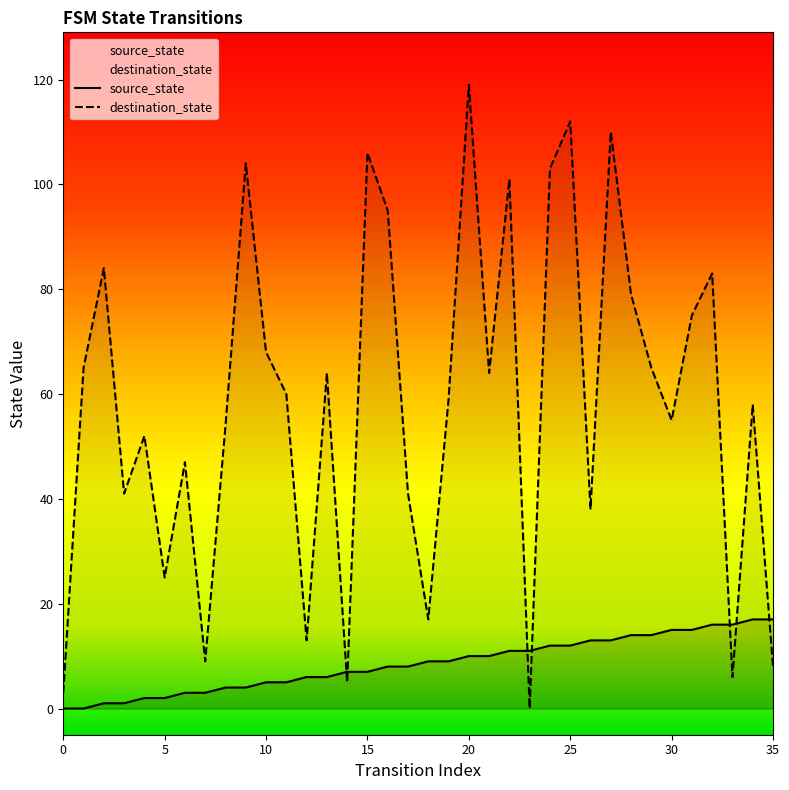

True or false: source_state and destination_state cross at least once.

True